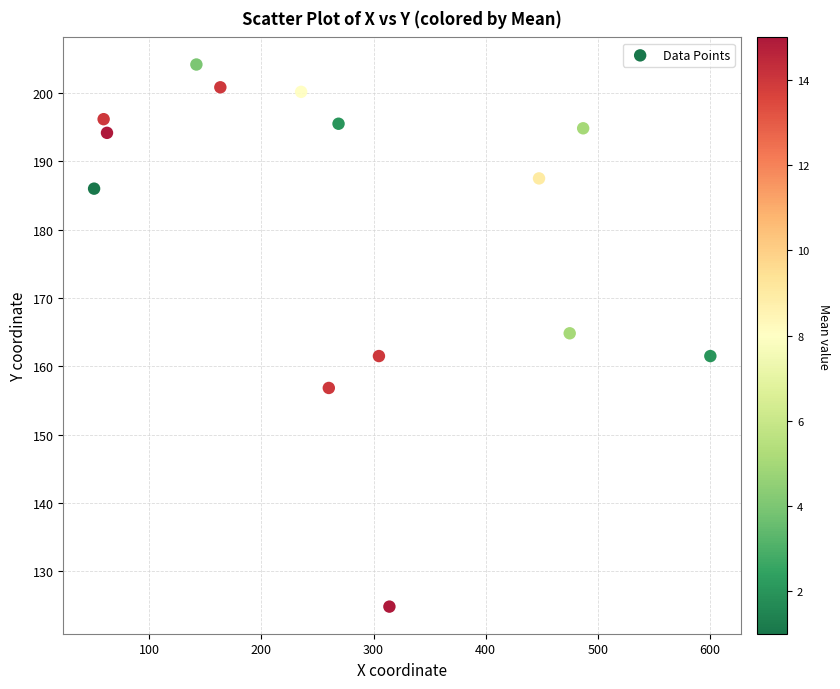

What is the range of Y values (max minus min)?

79.3